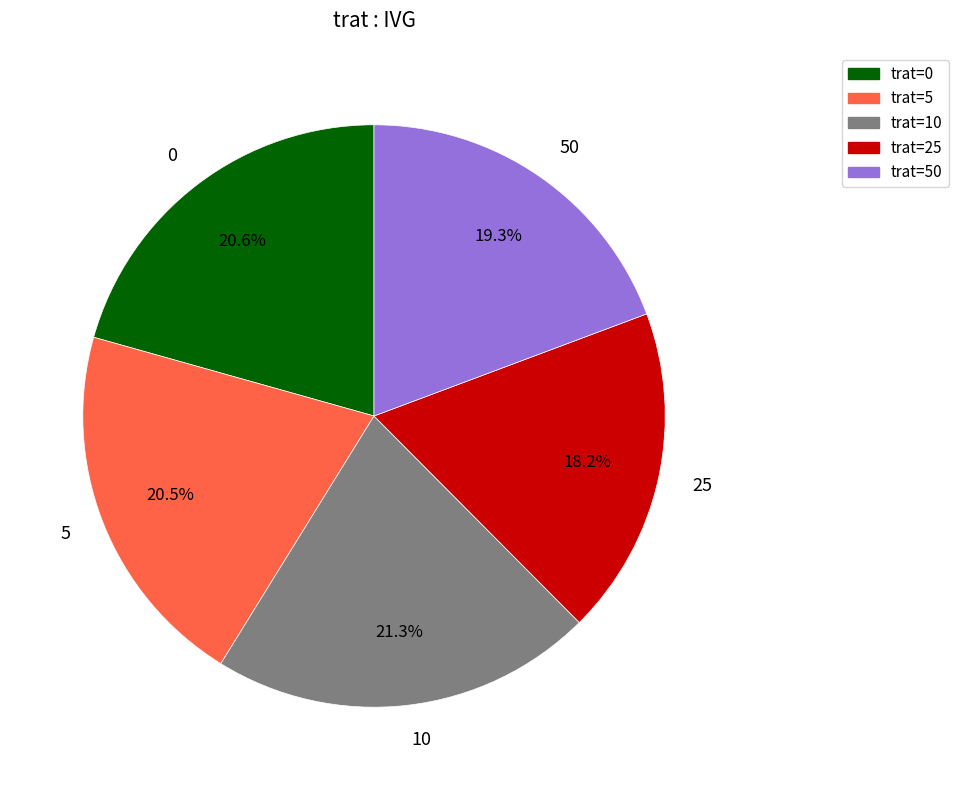

Which slice is the smallest?

25